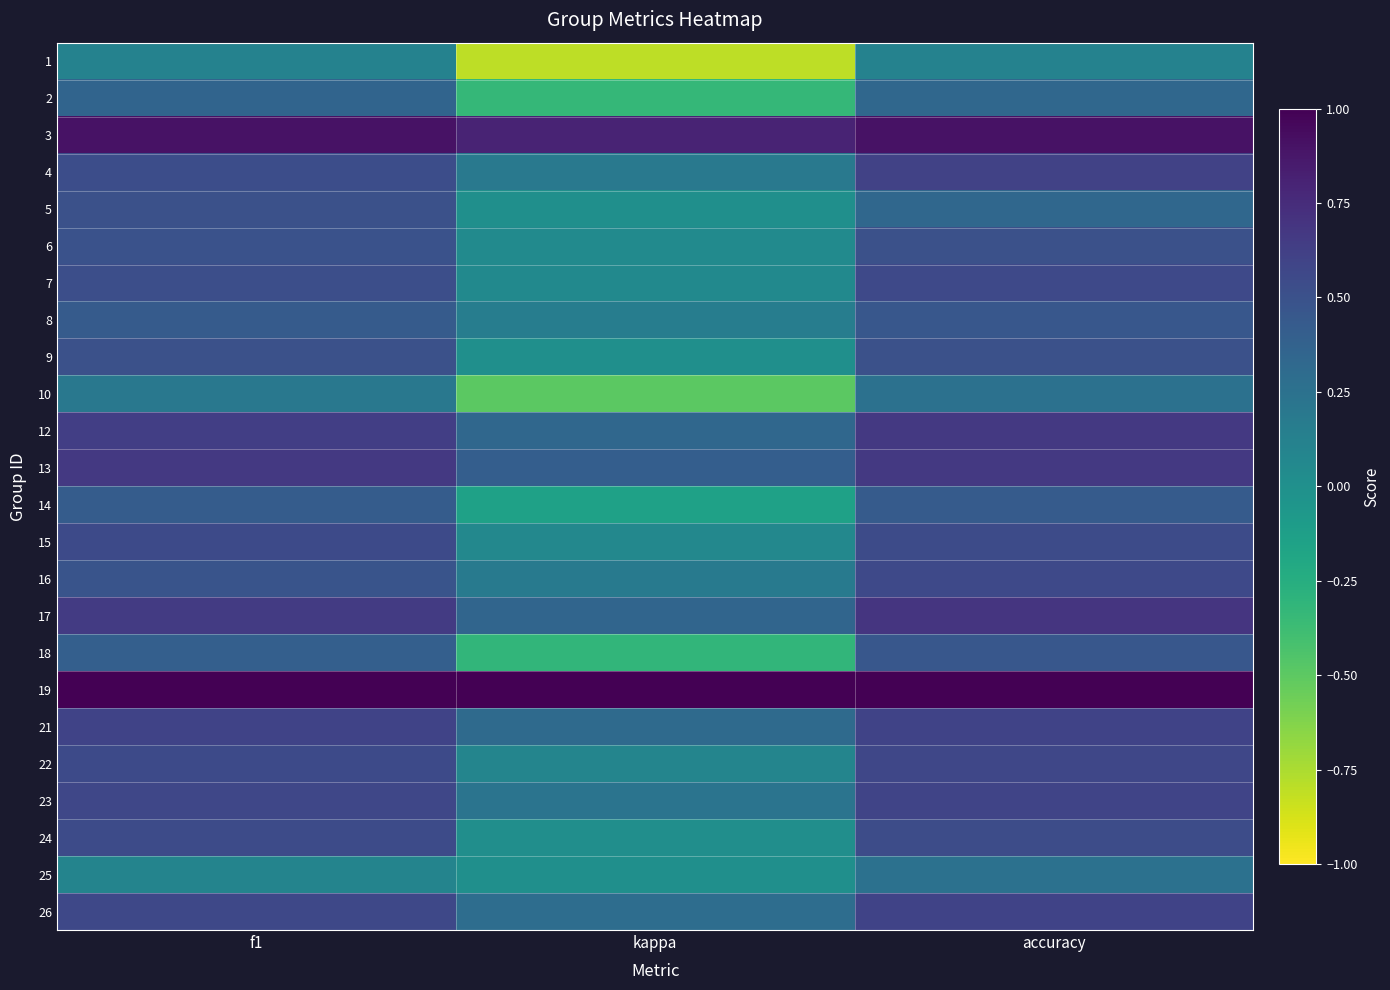

What is the difference between the highest and lowest values at accuracy?

0.9